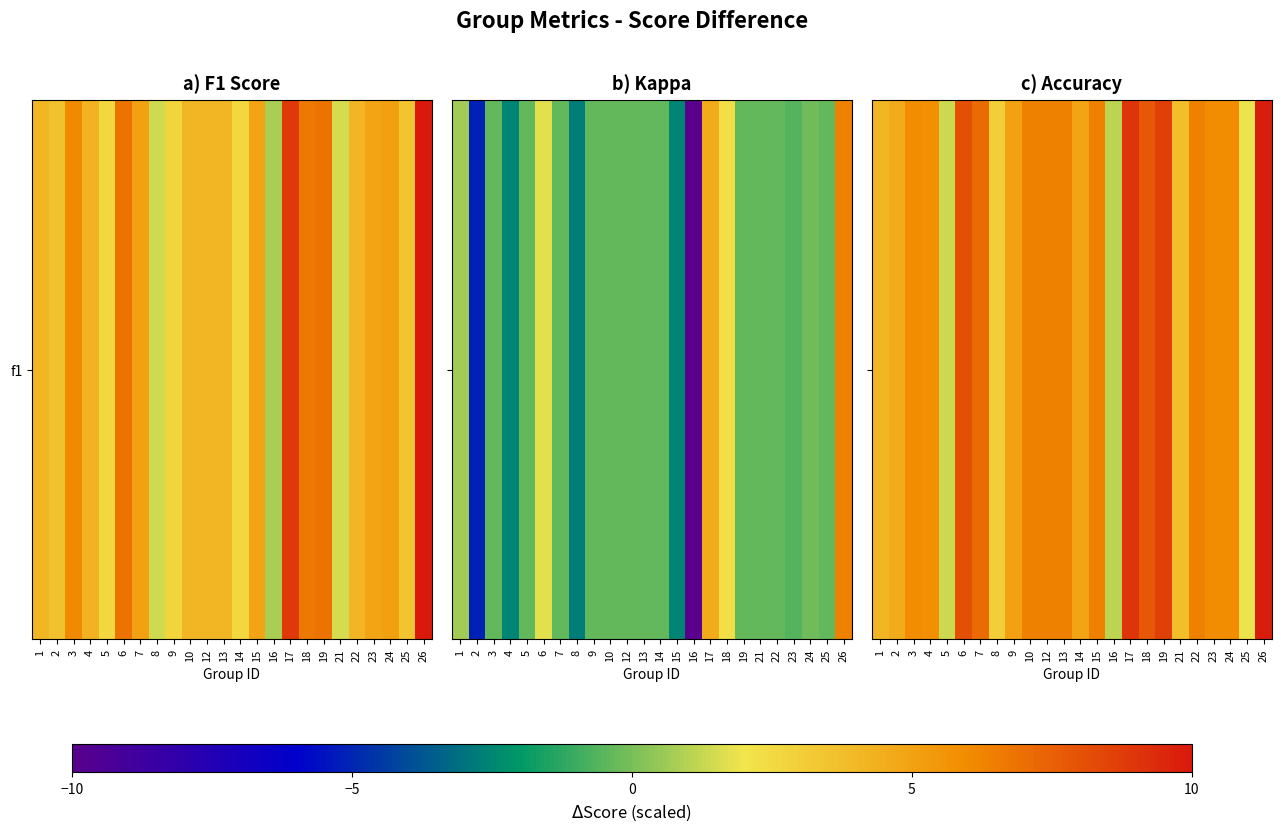

The chart shows a value of 6.4 at 10. True or false?

True